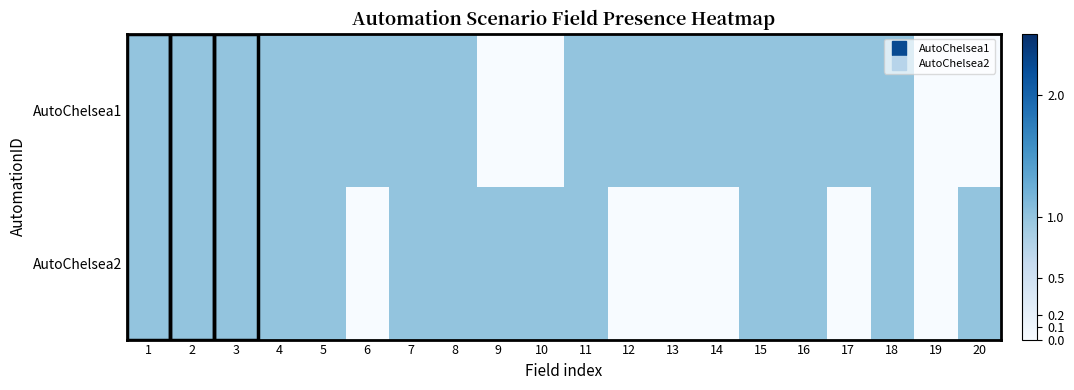

Which series changed the most between 7 and 14?

AutoChelsea2